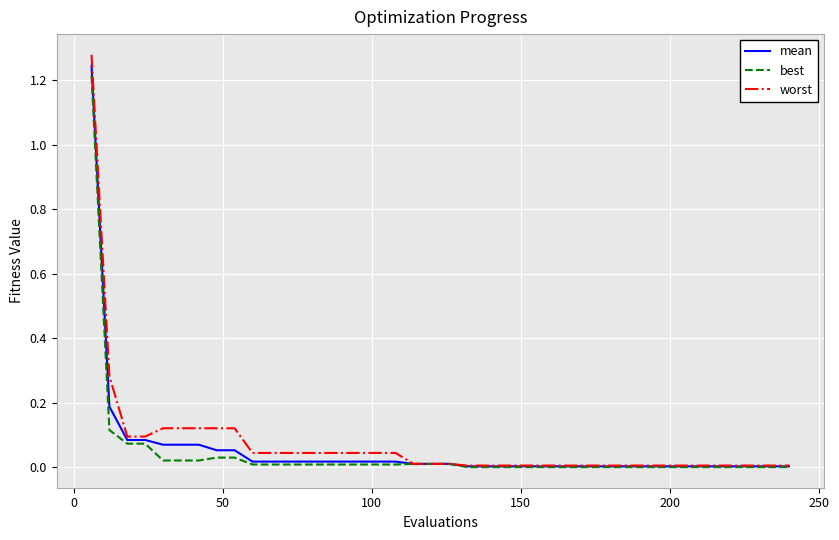

Which series has the largest range (max minus min)?

worst